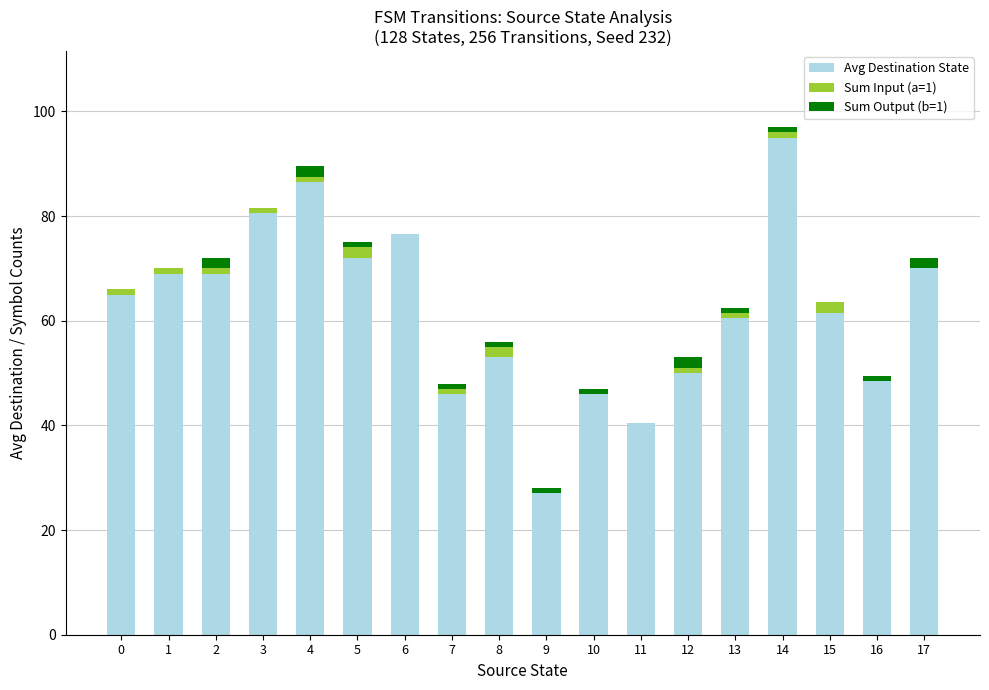

What is the maximum value for Avg Destination State?

95.0